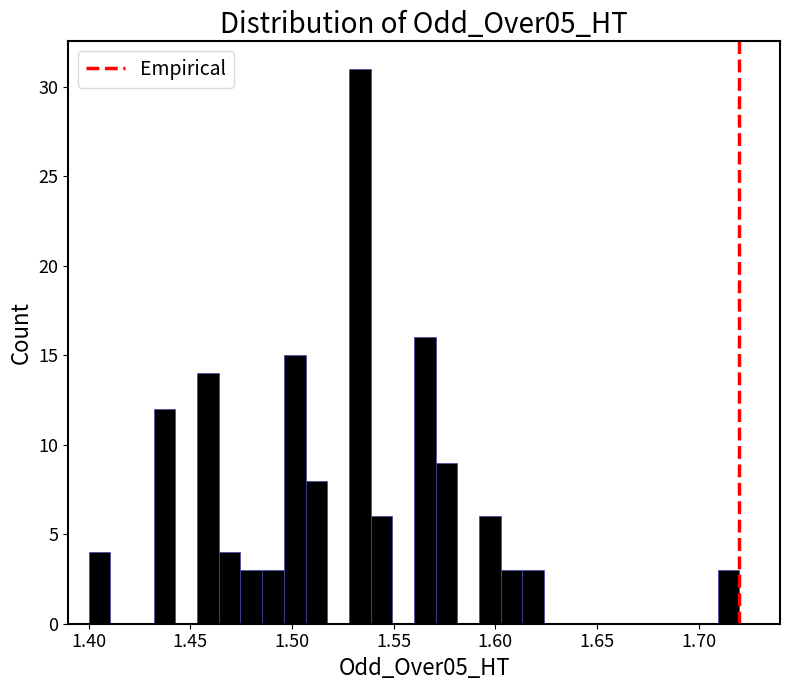

Around what value on the x-axis is the tallest bar? Give the approximate position of its centre, as read against the axis.

1.535